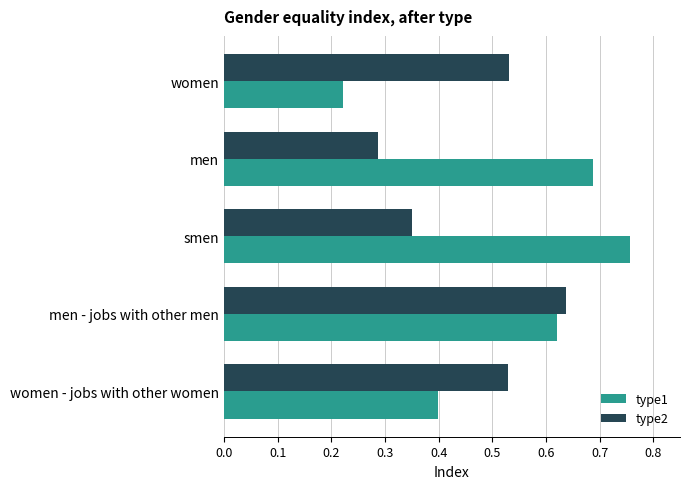

At how many categories does at least one series exceed 0?

5